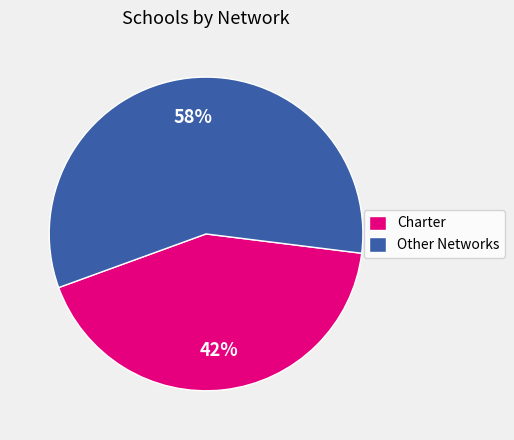

Do Other Networks and Charter together represent more than half of the pie?

Yes